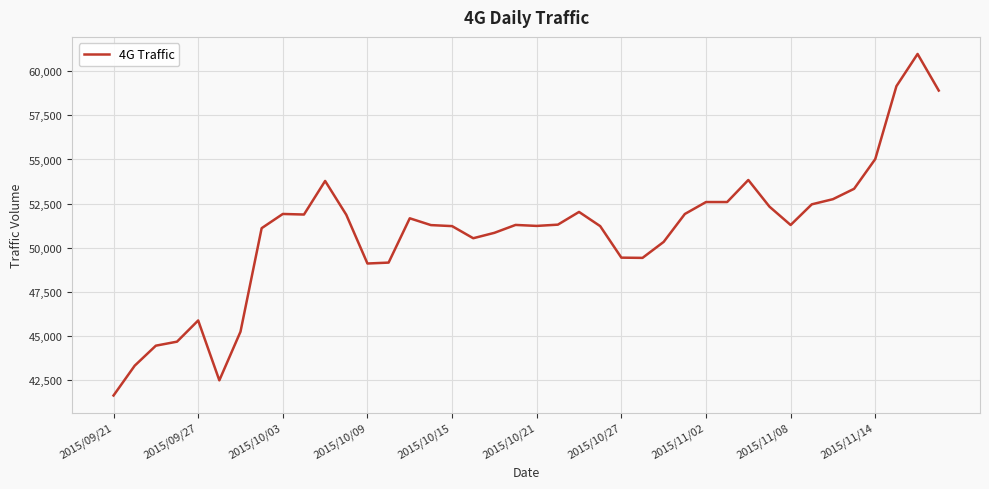

What is the smallest value displayed?

41641.8